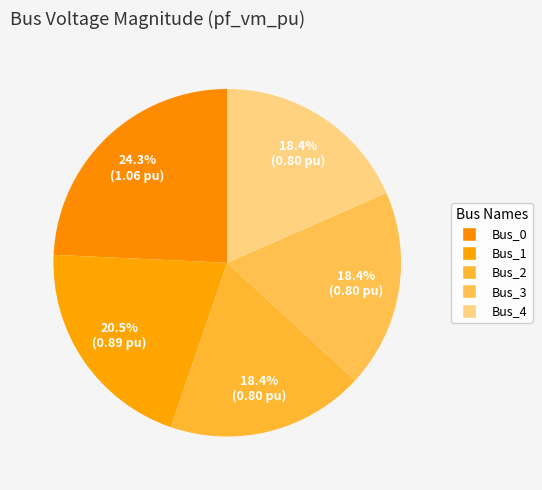

Count the number of slices in the pie.

5